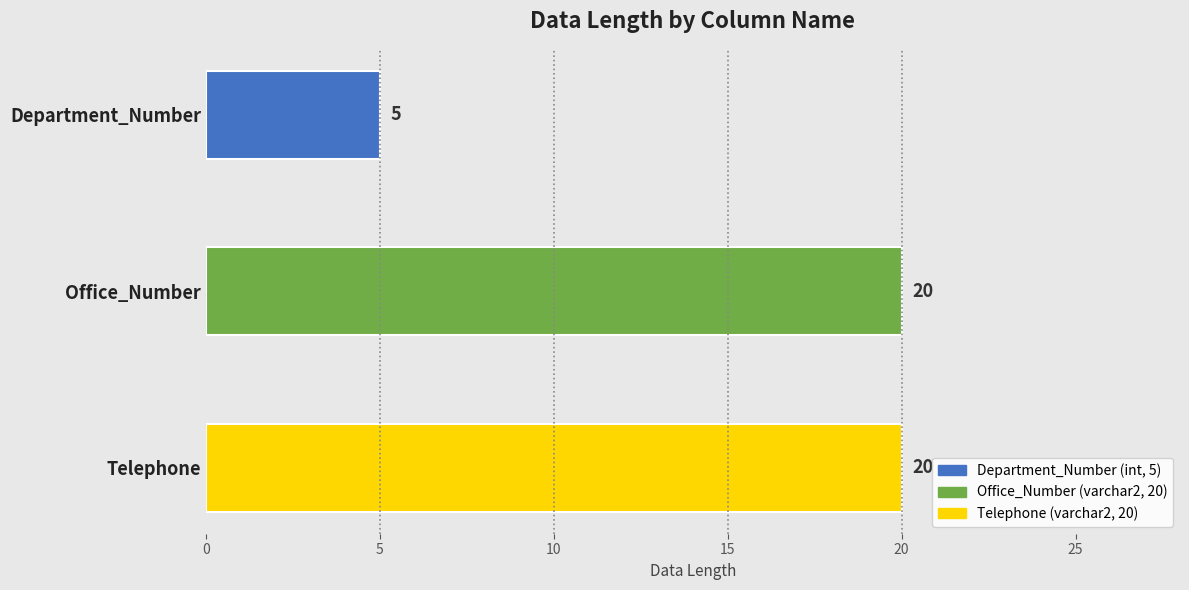

Is it true that the value at Telephone is 20?

True